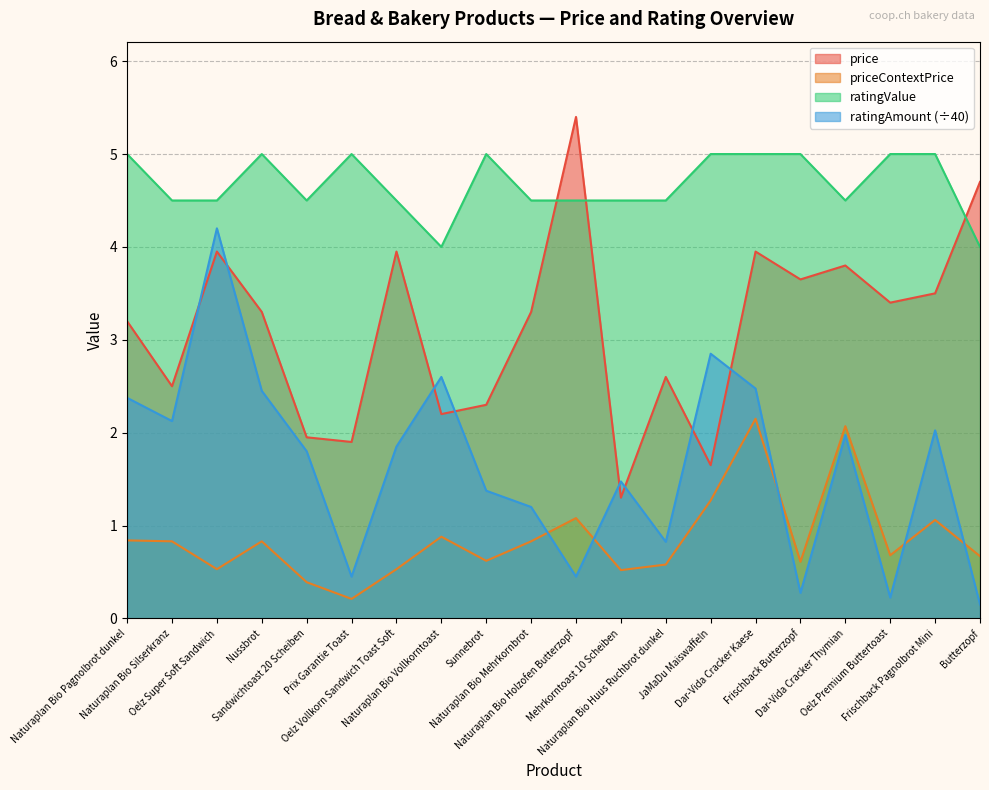

What is the difference between the ratingValue values at Oelz Vollkorn Sandwich Toast Soft and Frischback Butterzopf?

0.5